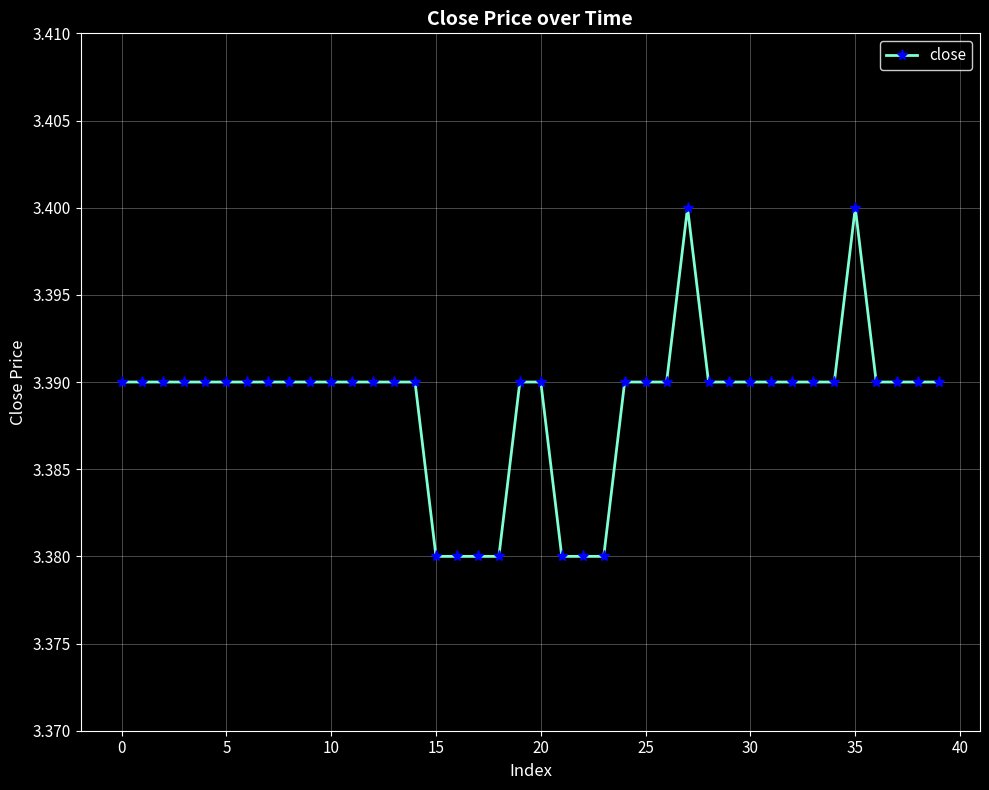

What is the sum of all values?

135.6